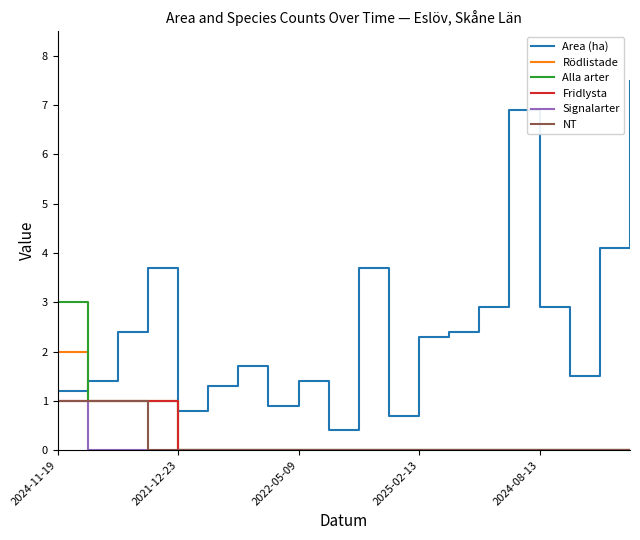

Which series has the largest total across all categories?

Area (ha)